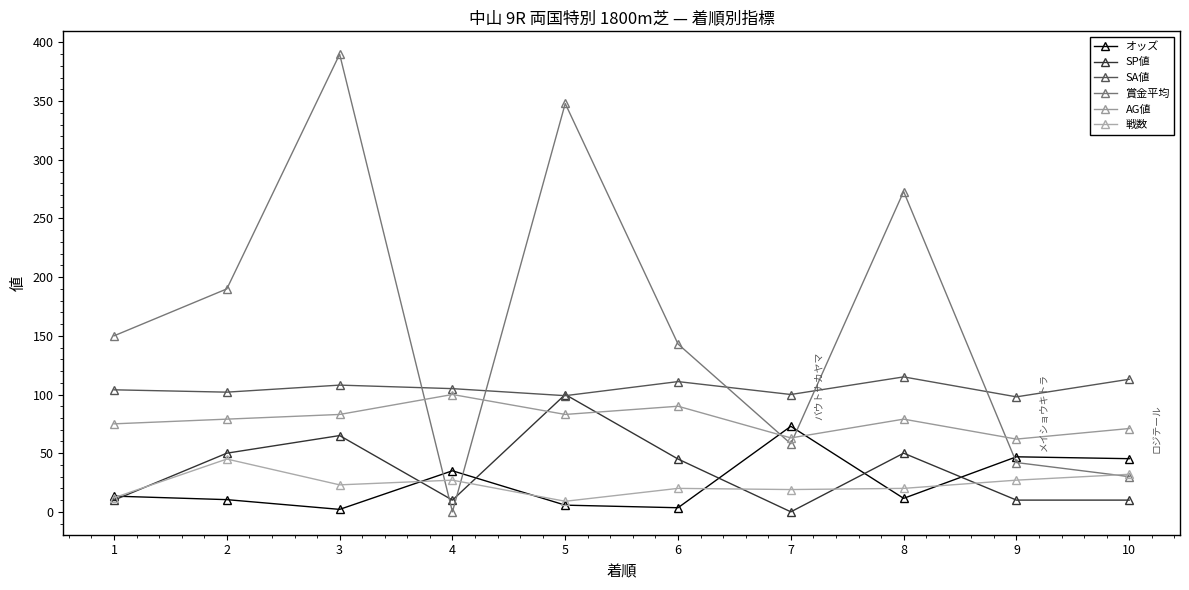

True or false: AG値 has a value of 79.0 at 8.

True